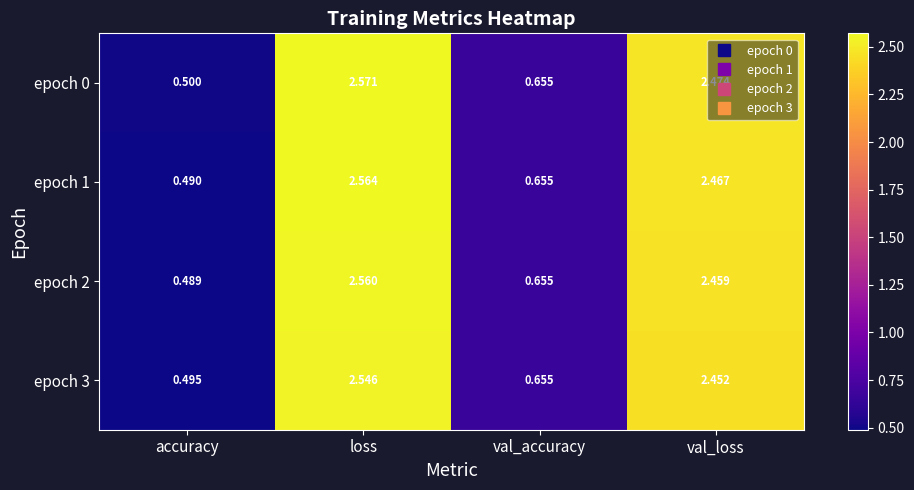

List the labels in order of epoch 2 value, smallest first.

accuracy, val_accuracy, val_loss, loss